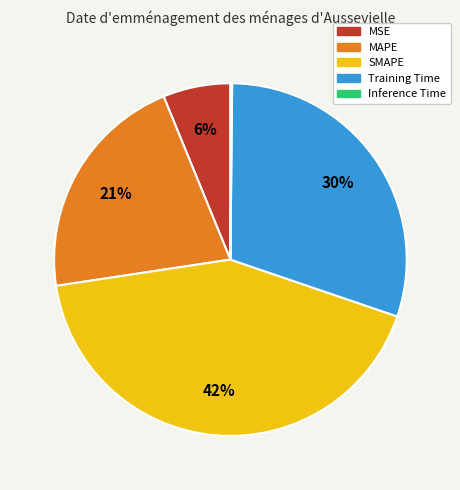

To the nearest percent, what percentage of the pie is MSE?

6%